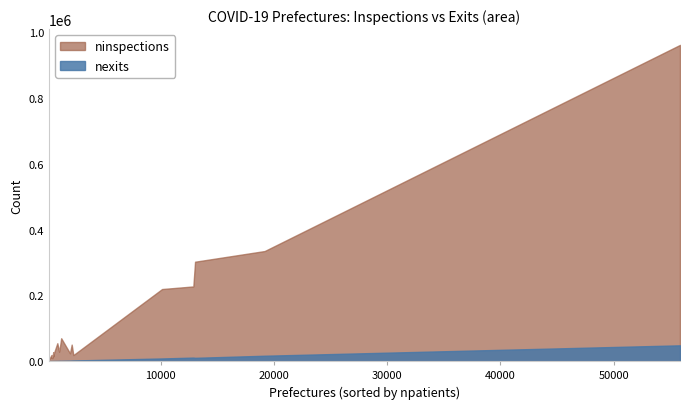

What is the spread (max minus min) of values at Tochigi?

68760